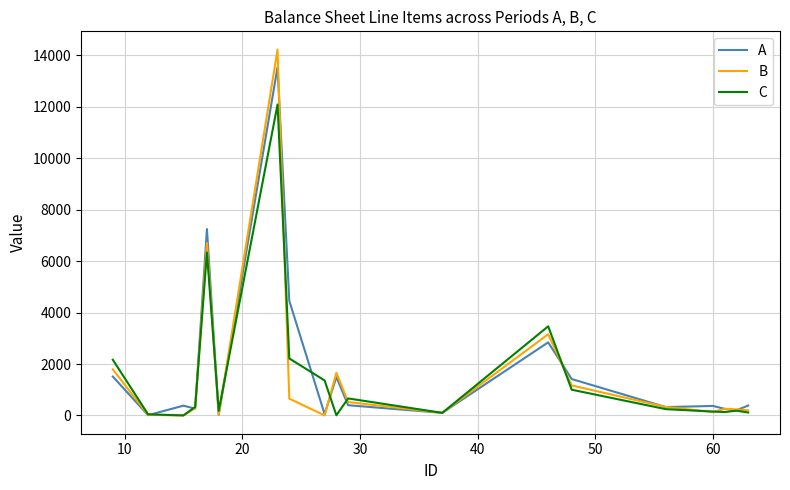

Which series has the largest range (max minus min)?

B